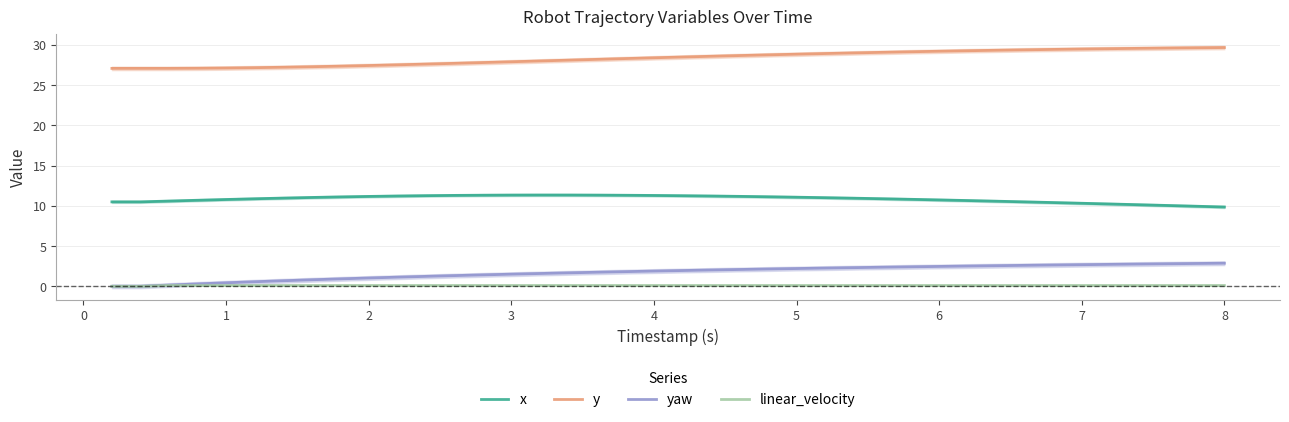

Is it true that x equals 4.2 at 8?

False